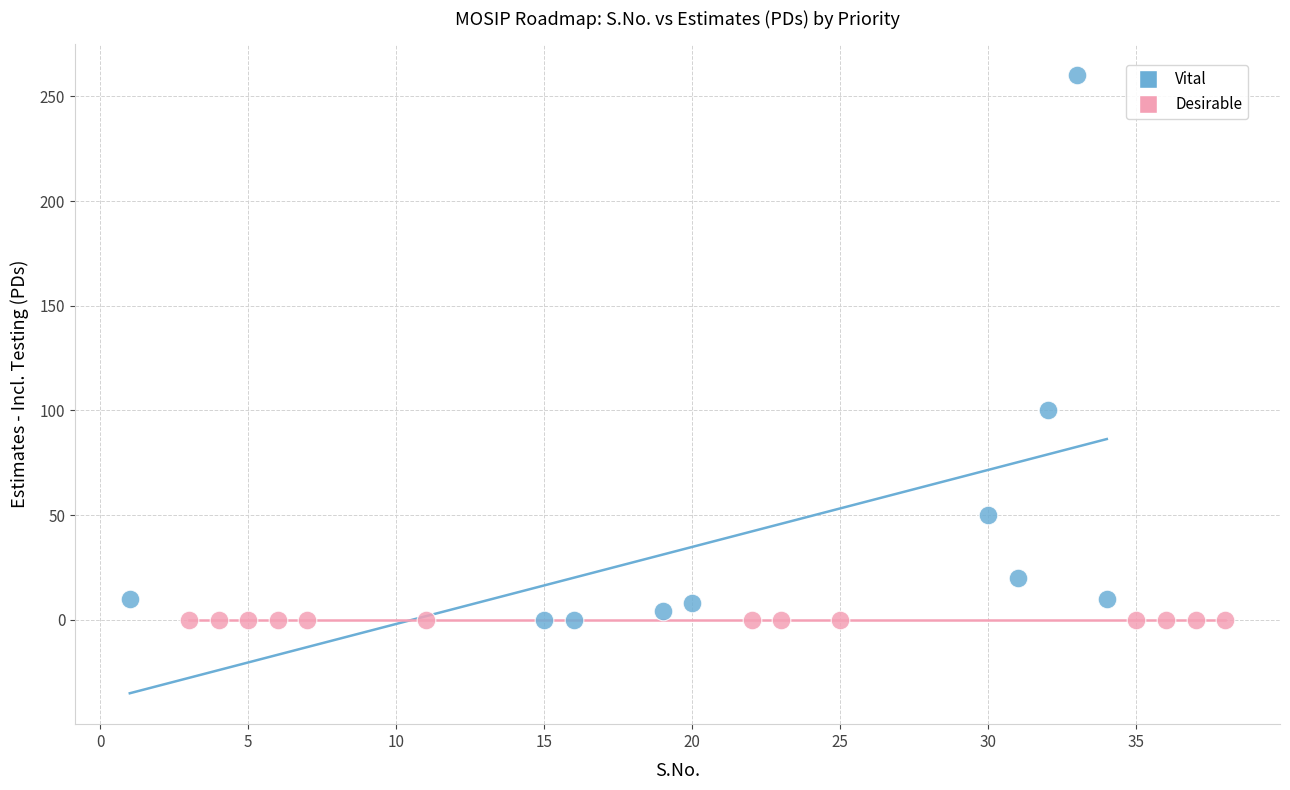

Which series contains the highest Y value?

Vital